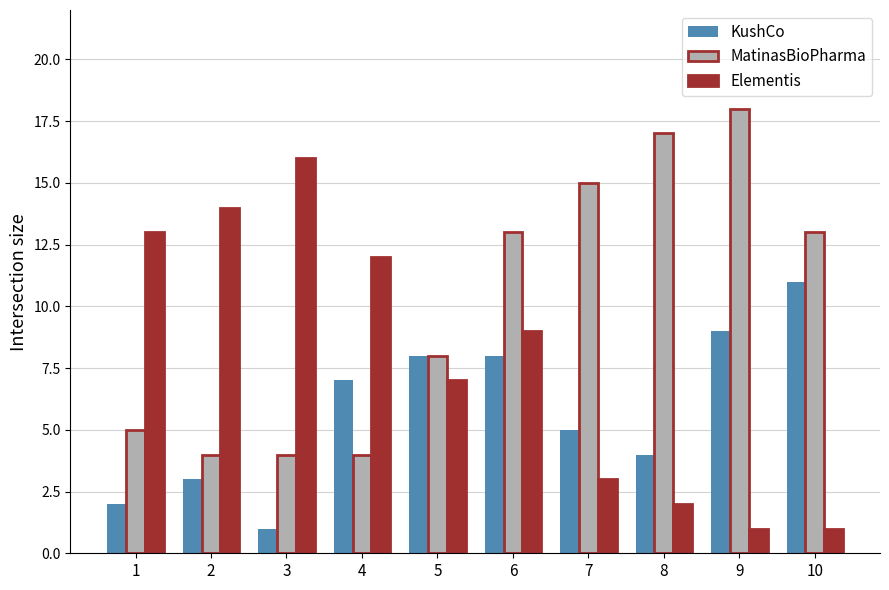

What are all the series names shown in the legend?

KushCo, MatinasBioPharma, Elementis